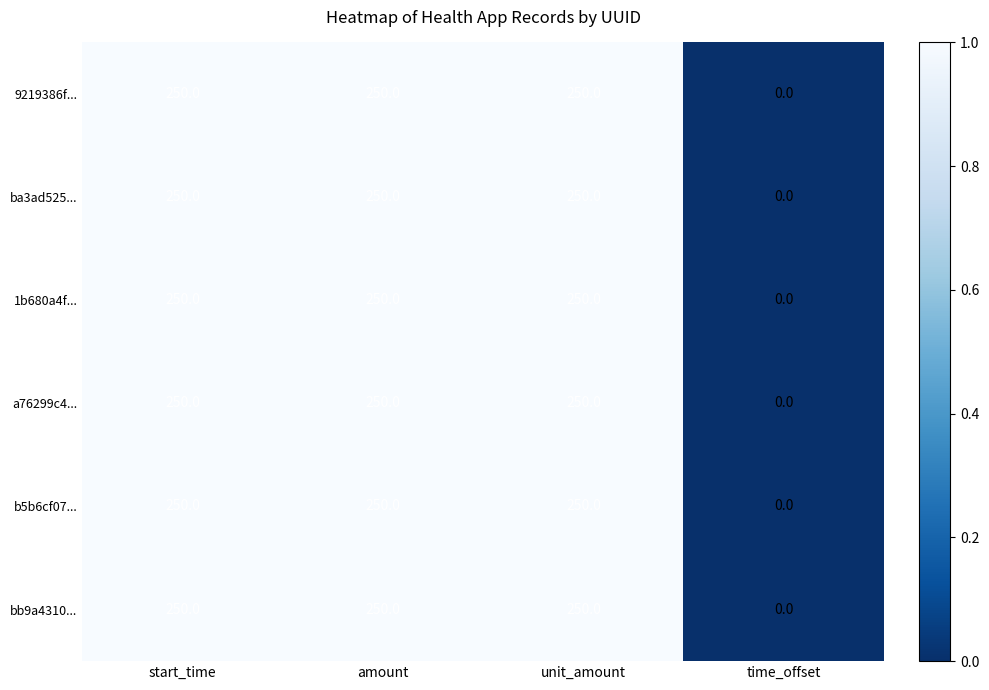

What value does the 1b680a4f... series have at unit_amount?

250